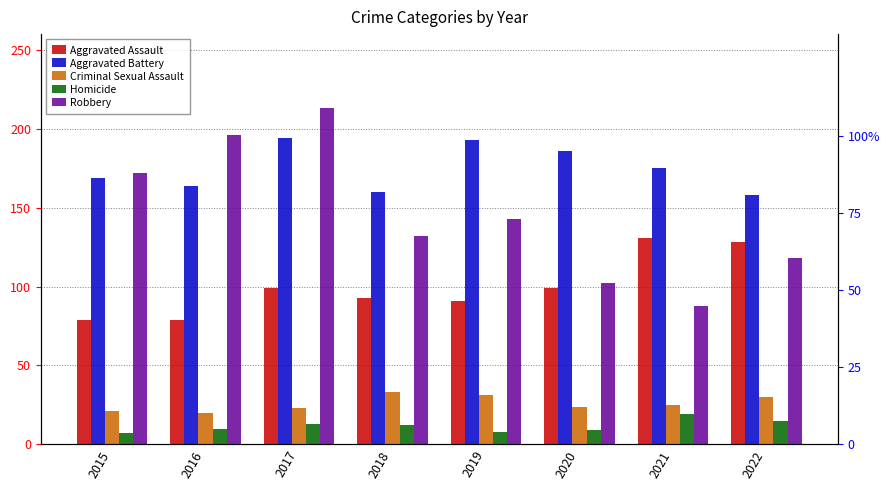

How many data points does each series have?

8